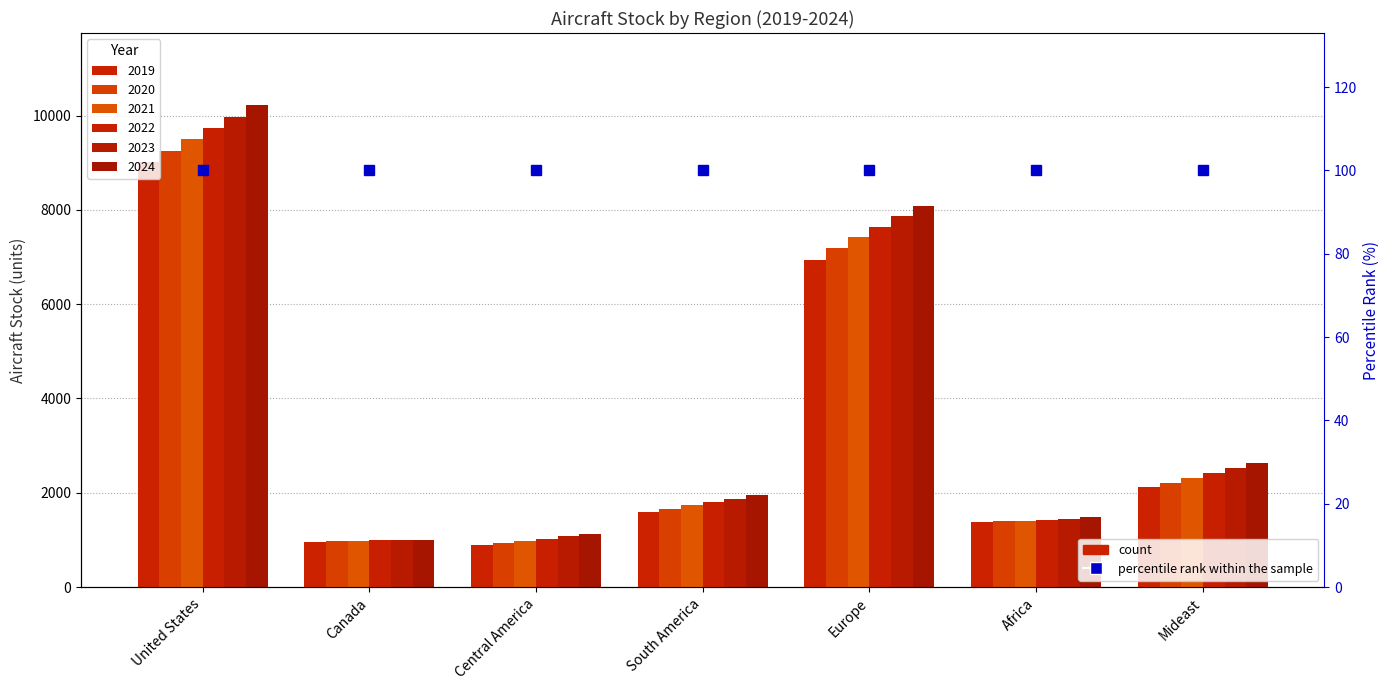

How many groups of bars are there?

7